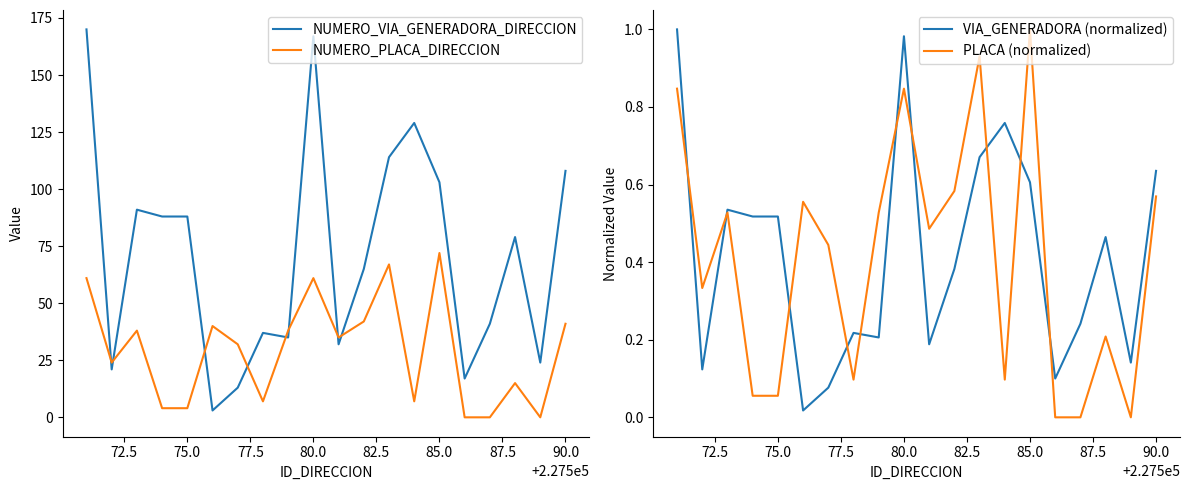

What is the value of the NUMERO_VIA_GENERADORA_DIRECCION point at the 7th from the left?

13.0